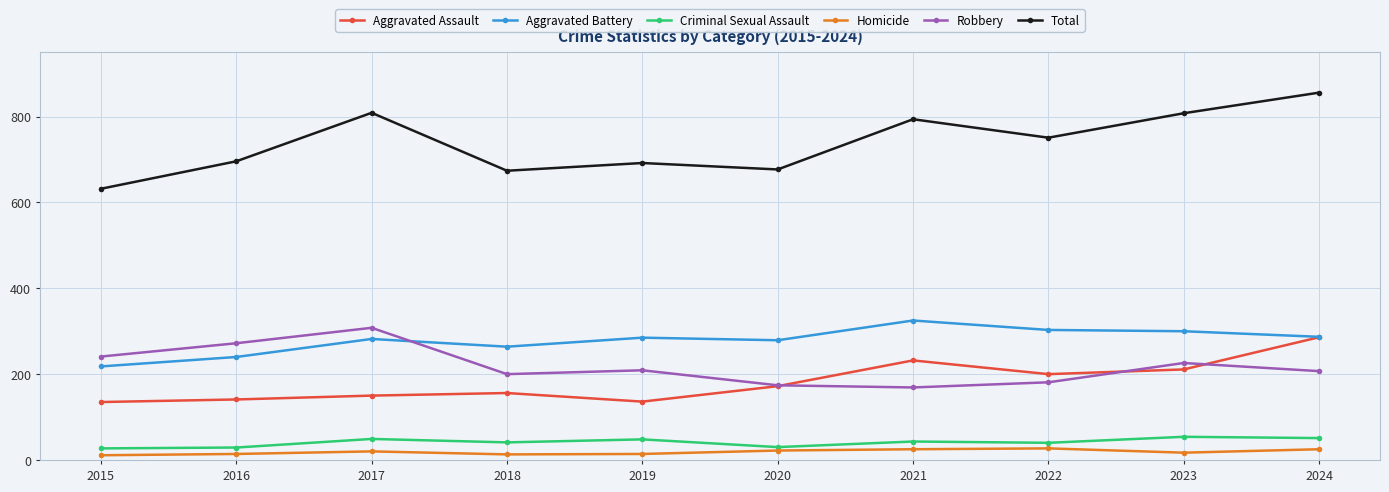

True or false: Robbery and Criminal Sexual Assault cross at least once.

False